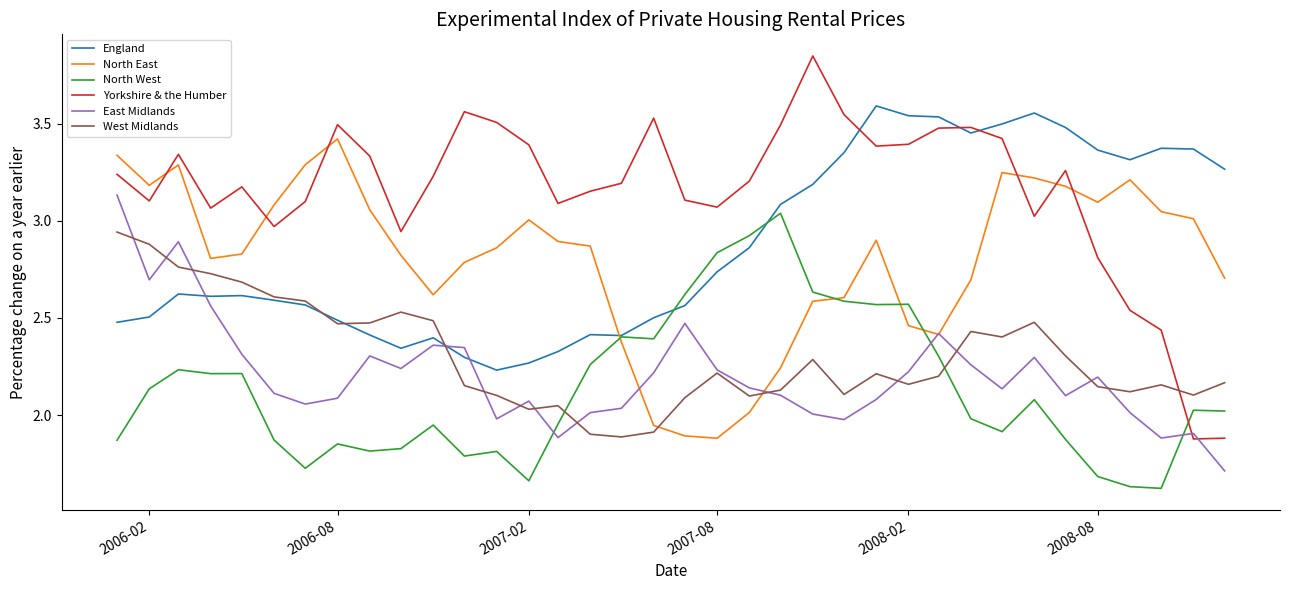

Which series has the largest total across all categories?

Yorkshire & the Humber